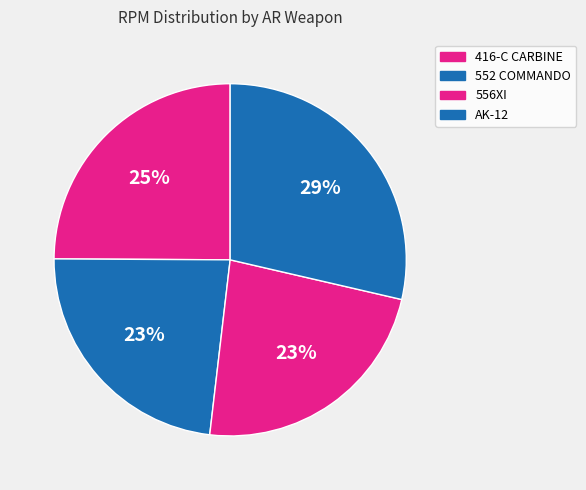

How many slices are in this pie chart?

4